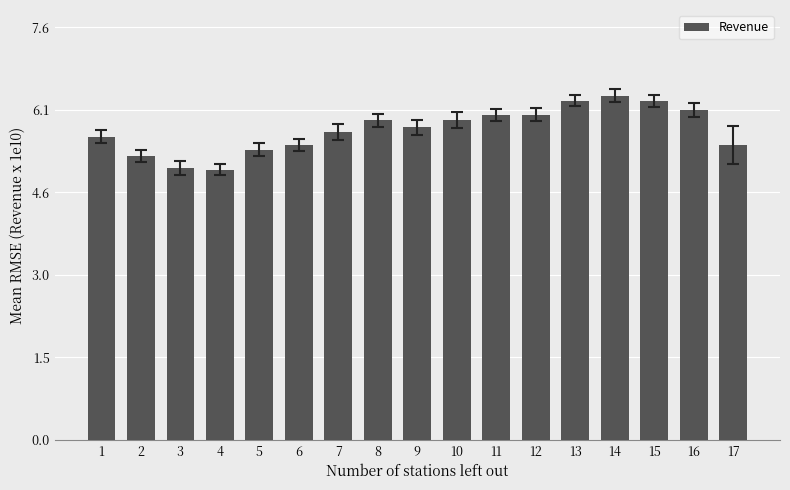

Are the bars grouped side by side (vs. stacked)?

No